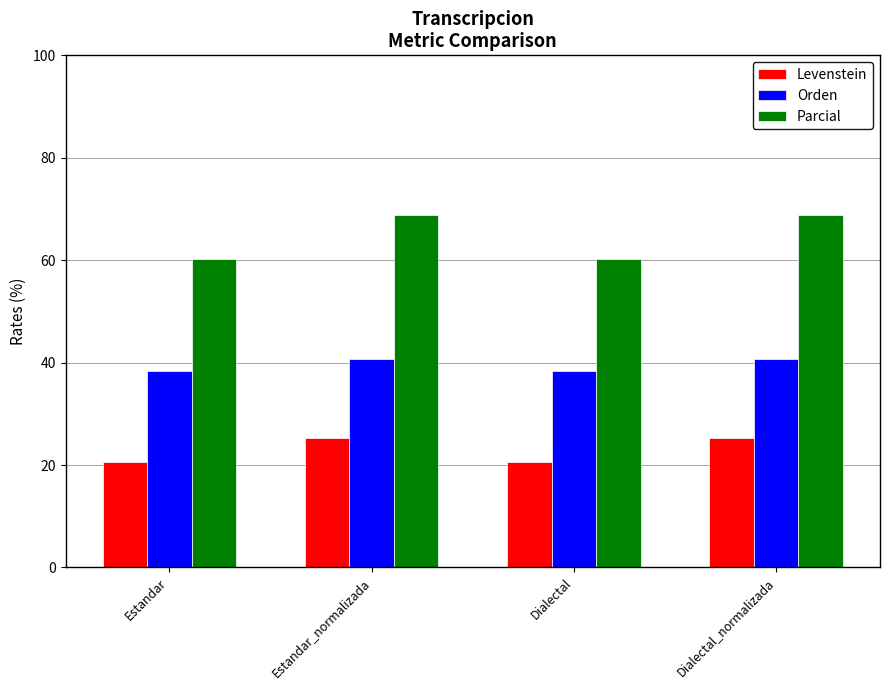

At how many categories does at least one series exceed 34?

4